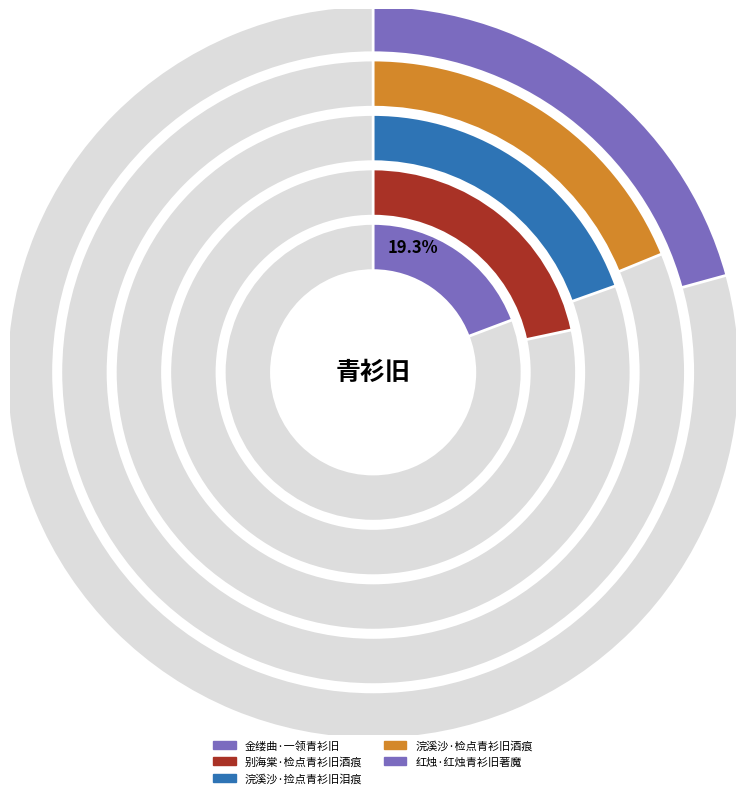

How many segments does this pie chart have?

5